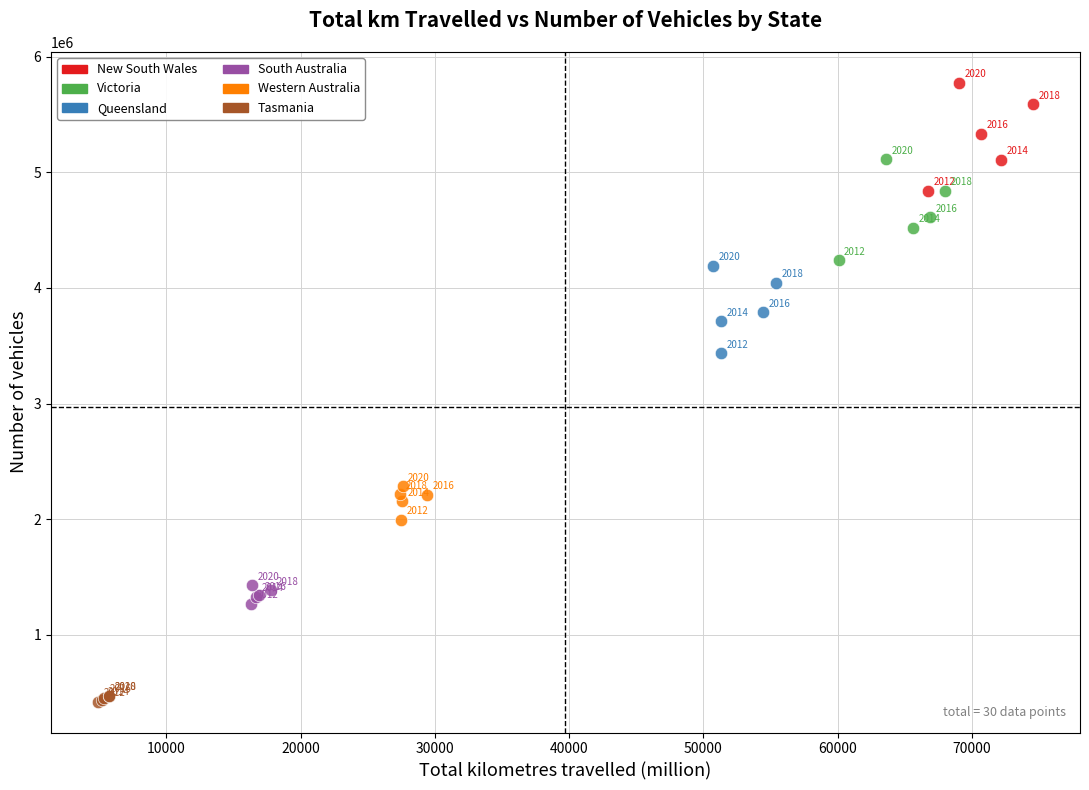

What are all the series names shown in the legend?

New South Wales, Victoria, Queensland, South Australia, Western Australia, Tasmania